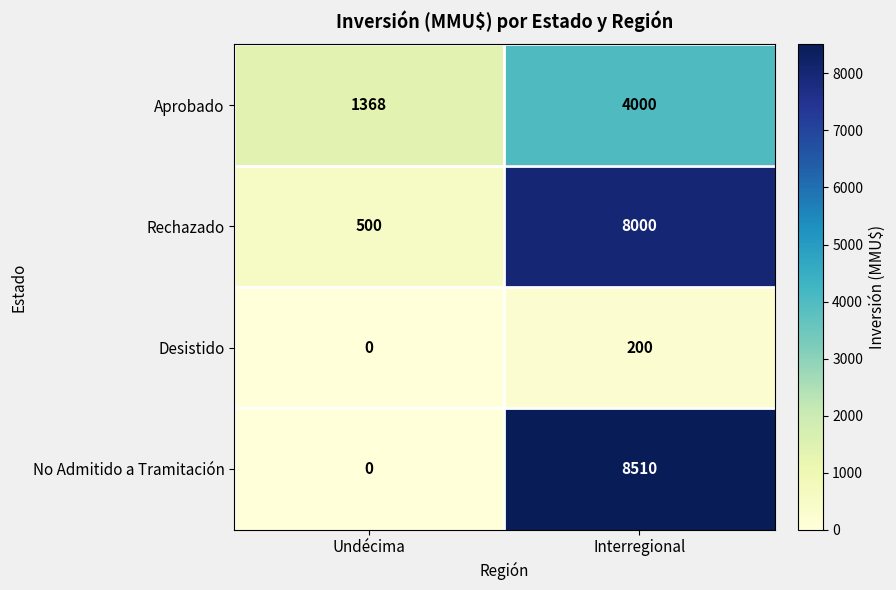

Which series has the largest total across all categories?

No Admitido a Tramitación